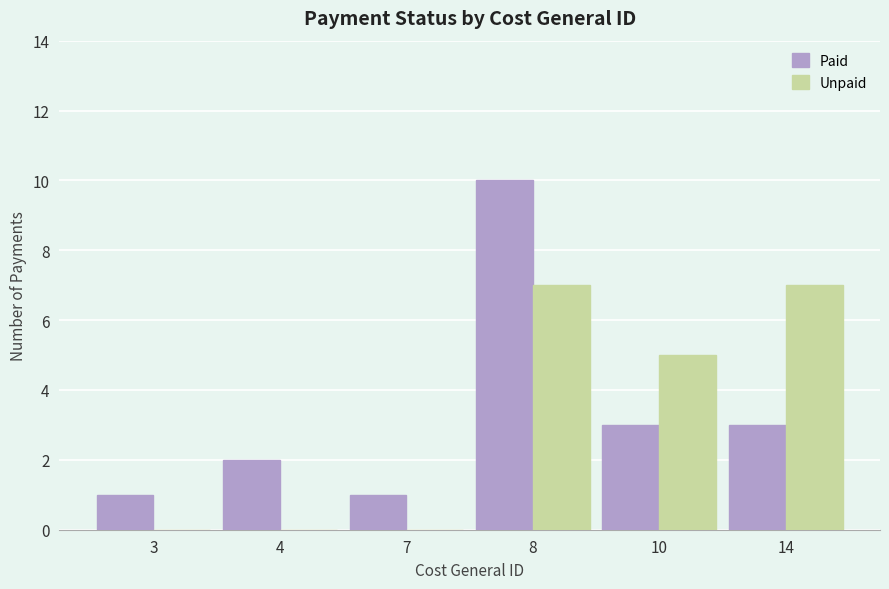

Which series has the largest total across all categories?

Paid